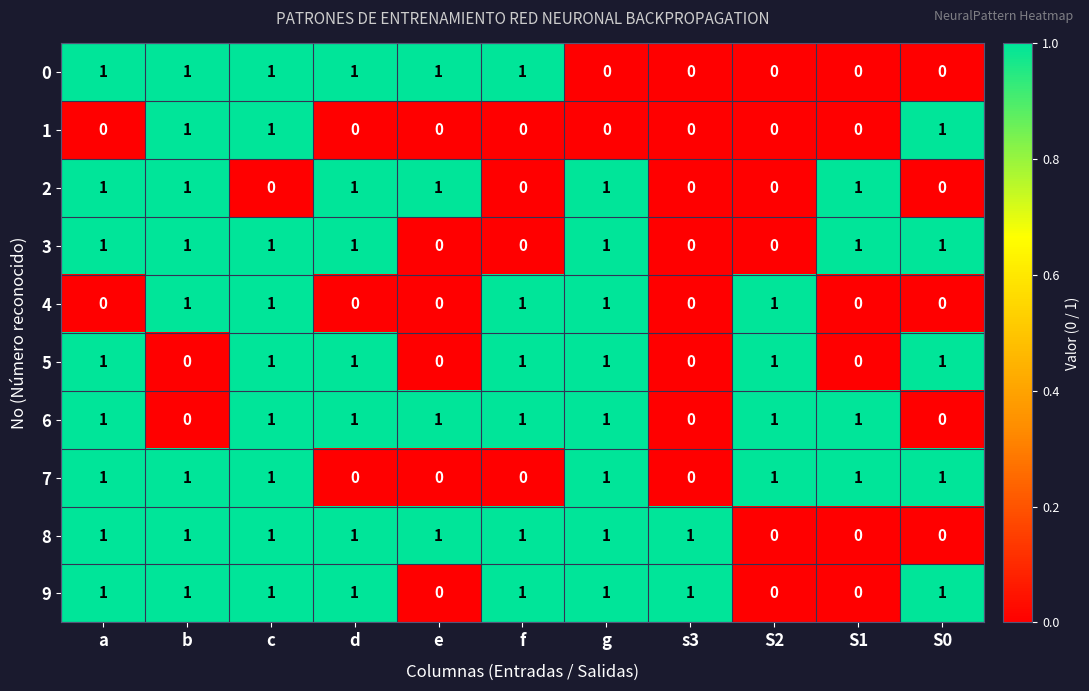

What is the sum of all 3 values?

7